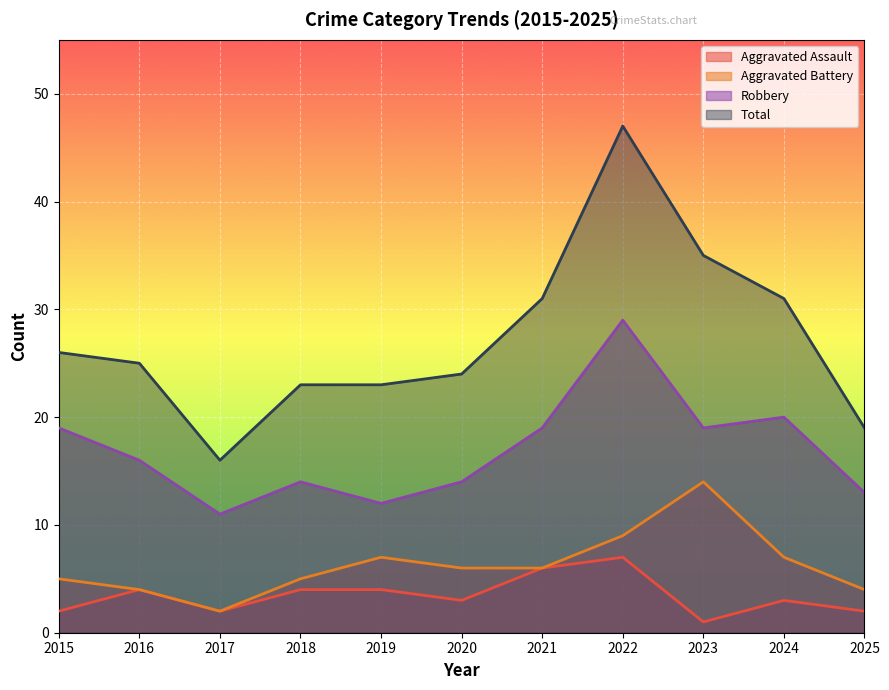

Is it true that Robbery equals 14 at 2018?

True